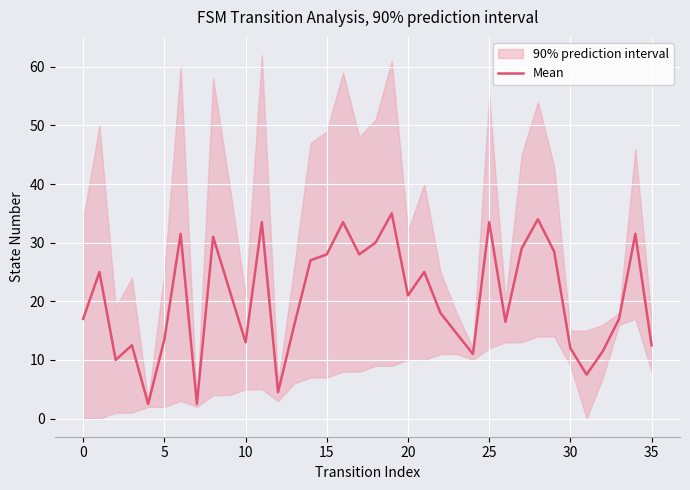

True or false: the data shows 33.5 at 25.

True